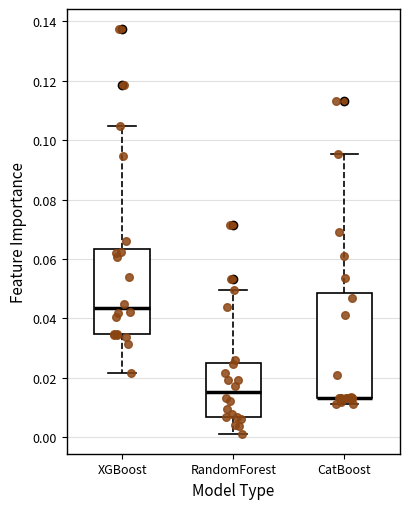

Where is the upper edge of the box for CatBoost on the y-axis? The values are not printed on the chart, so give them approximately, as read against the axis.

0.048